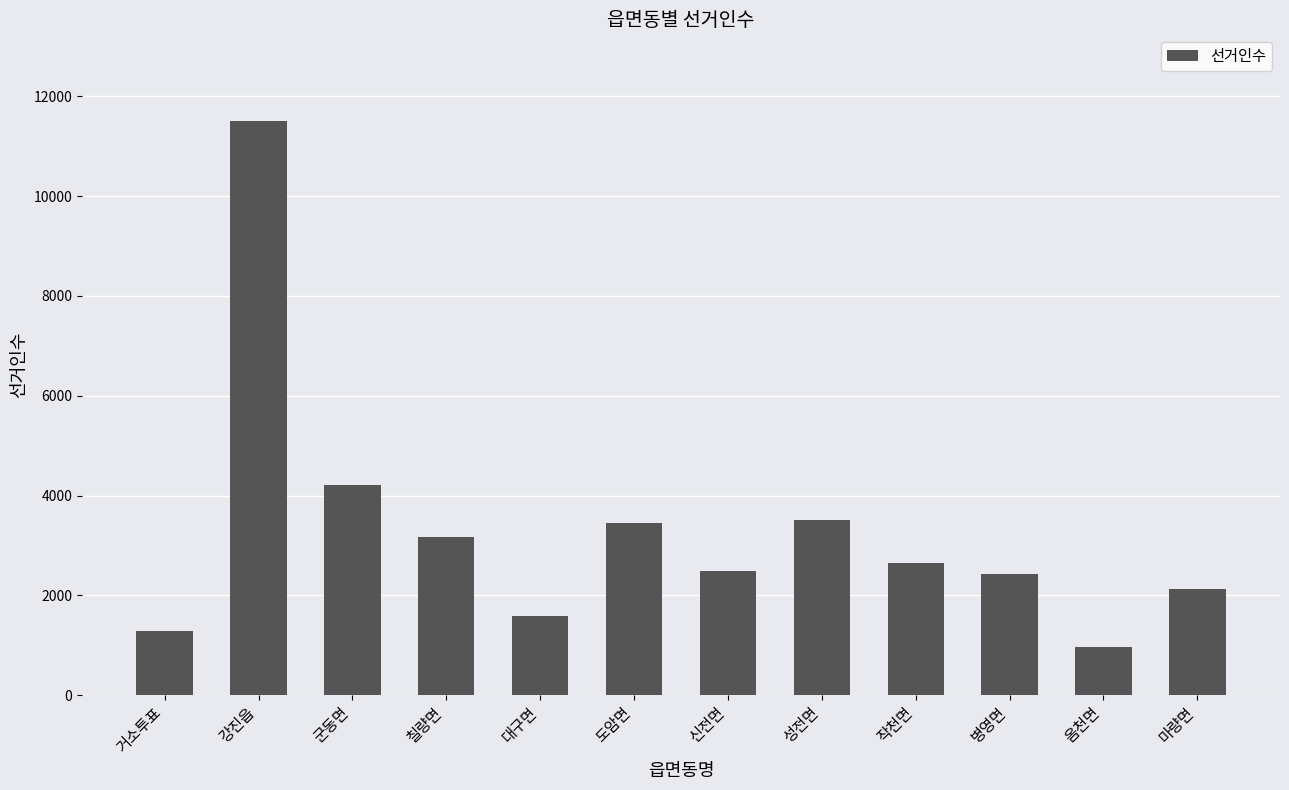

Reading right to left, extract all data points from this chart.

2119	966	2419	2638	3506	2489	3440	1588	3165	4210	11517	1287